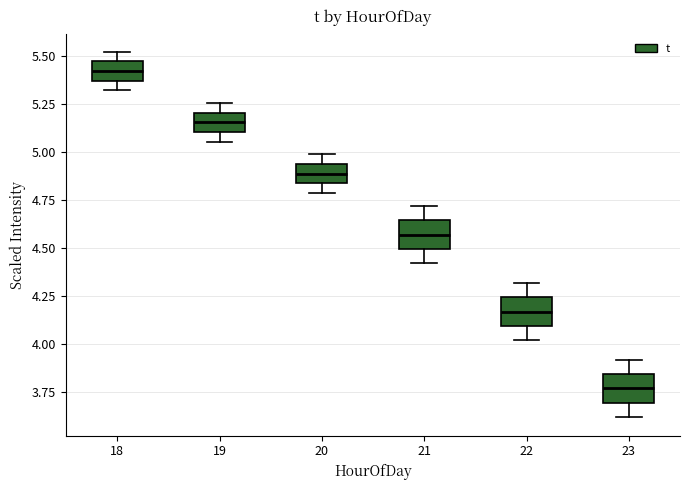

Reading left to right, transcribe this box plot: for each box, give where its median line is, the range the box spans, and where its two whiskers end, as read against the y-axis. The values are not printed on the chart, so give them approximately, as read against the axis.

18: median 5.40, box 5.35 to 5.45, whiskers 5.30 to 5.50
19: median 5.15, box 5.10 to 5.20, whiskers 5.05 to 5.25
20: median 4.90, box 4.85 to 4.95, whiskers 4.80 to 5.00
21: median 4.55, box 4.50 to 4.65, whiskers 4.40 to 4.70
22: median 4.15, box 4.10 to 4.25, whiskers 4.00 to 4.30
23: median 3.75, box 3.70 to 3.85, whiskers 3.60 to 3.90